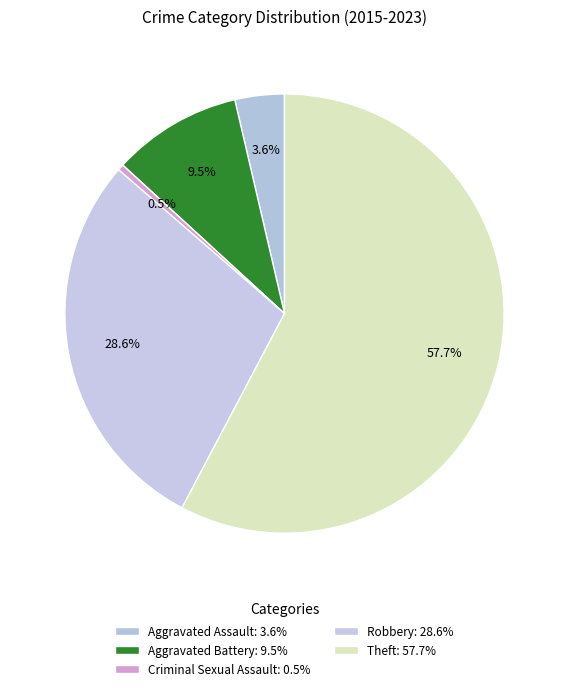

Do Criminal Sexual Assault and Aggravated Battery together represent more than half of the pie?

No